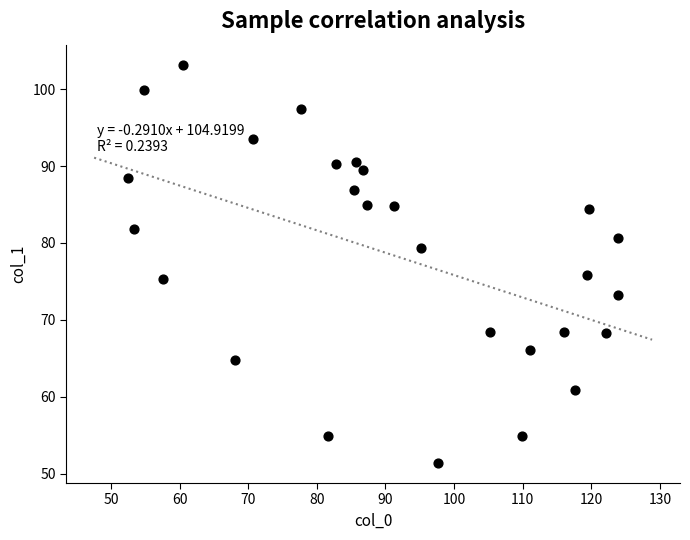

What is the range of X values (max minus min)?

71.3